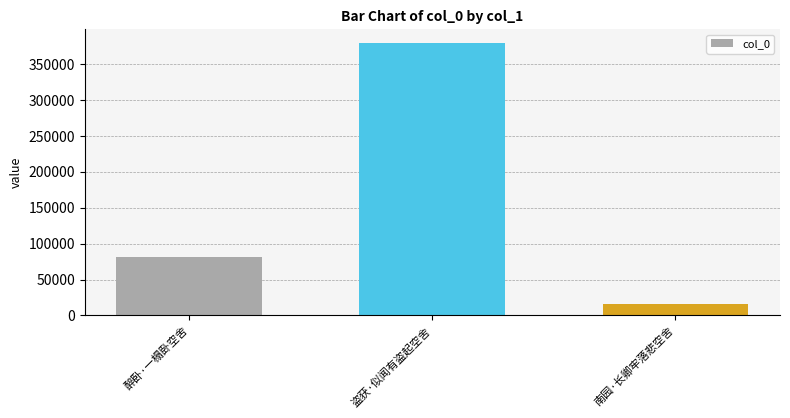

What is the label of the 2nd bar from the right?

盗获·似闻有盗起空舍